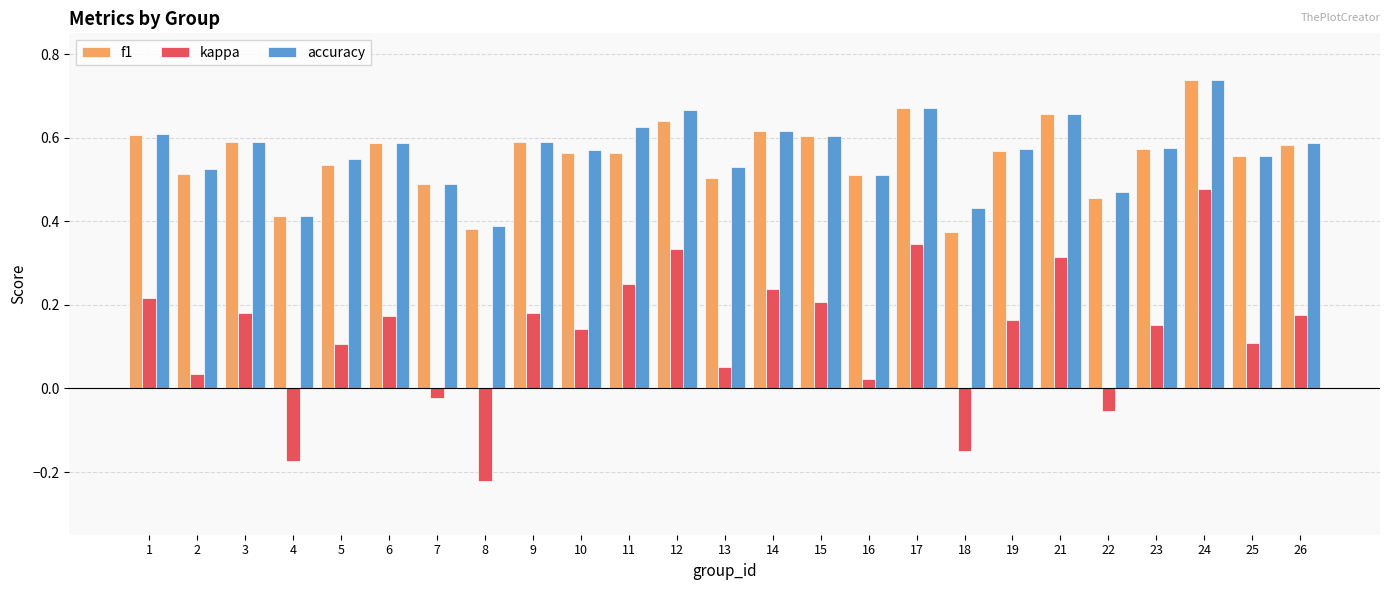

What is the sum of all kappa values?

3.3